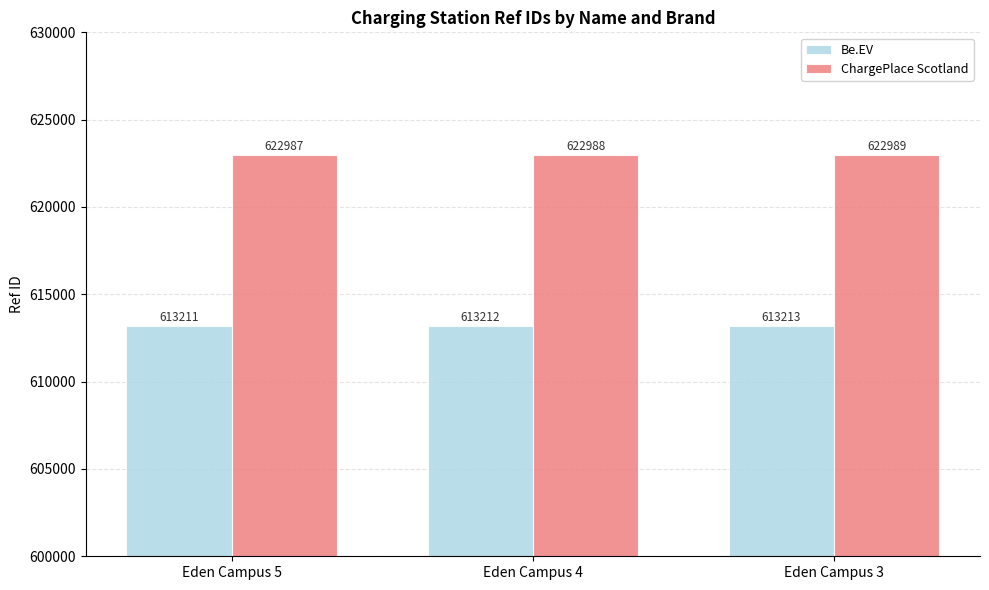

Rank the series by their maximum value, from lowest to highest.

Be.EV, ChargePlace Scotland